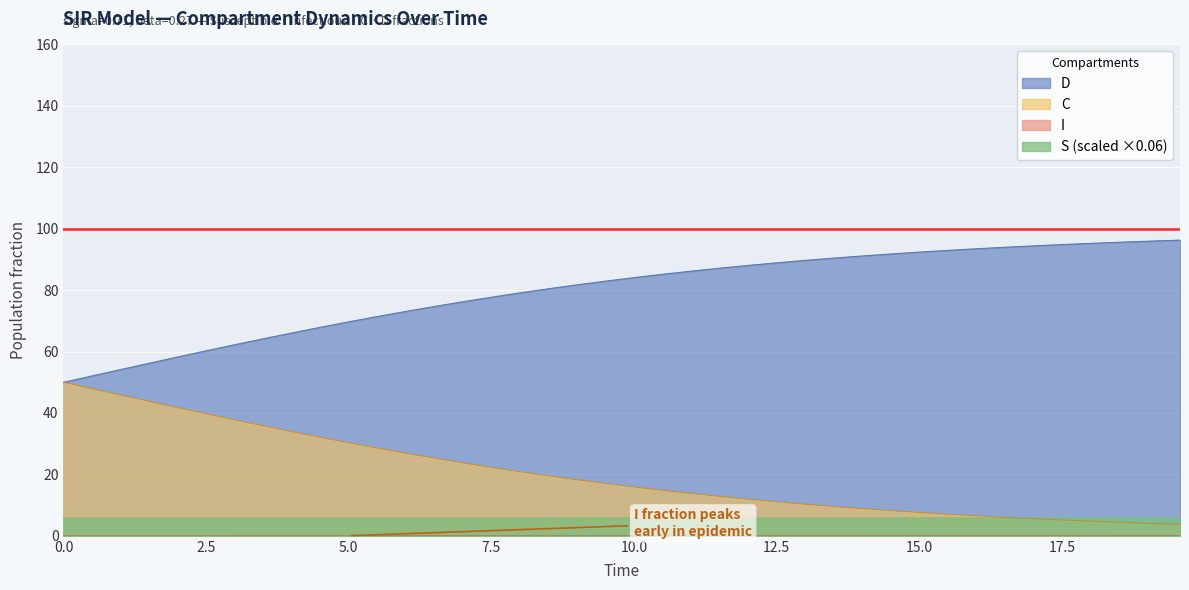

True or false: D and S (scaled ×0.06) intersect in this chart.

False